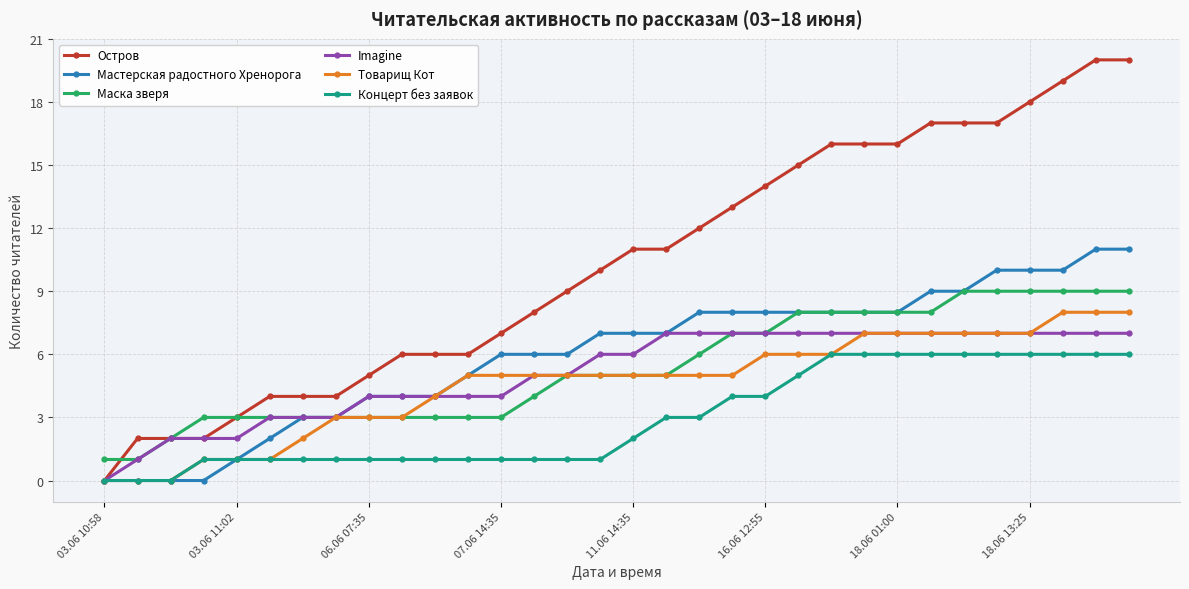

Reading right to left, transcribe all the data shown in this chart.

Остров: 20	20	19	18	17	17	17	16	16	16	15	14	13	12	11	11	10	9	8	7	6	6	6	5	4	4	4	3	2	2	2	0
Мастерская радостного Хренорога: 11	11	10	10	10	9	9	8	8	8	8	8	8	8	7	7	7	6	6	6	5	4	4	4	3	3	2	1	0	0	0	0
Маска зверя: 9	9	9	9	9	9	8	8	8	8	8	7	7	6	5	5	5	5	4	3	3	3	3	3	3	3	3	3	3	2	1	1
Imagine: 7	7	7	7	7	7	7	7	7	7	7	7	7	7	7	6	6	5	5	4	4	4	4	4	3	3	3	2	2	2	1	0
Товарищ Кот: 8	8	8	7	7	7	7	7	7	6	6	6	5	5	5	5	5	5	5	5	5	4	3	3	3	2	1	1	1	0	0	0
Концерт без заявок: 6	6	6	6	6	6	6	6	6	6	5	4	4	3	3	2	1	1	1	1	1	1	1	1	1	1	1	1	1	0	0	0